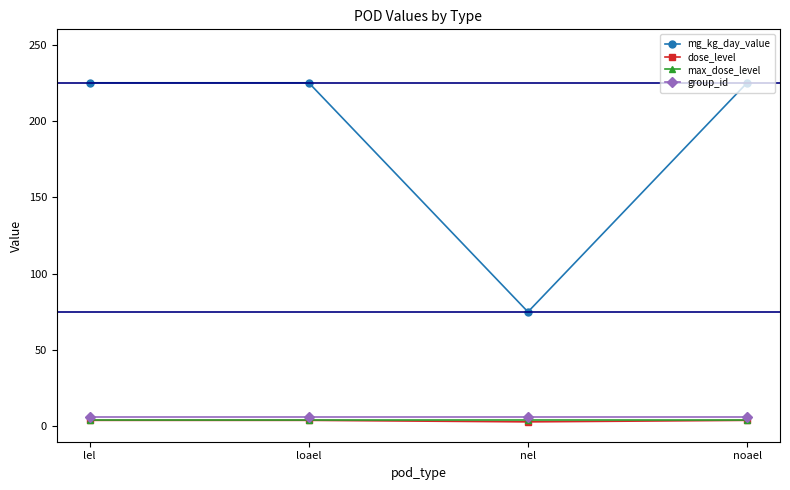

What is the smallest value displayed?

3